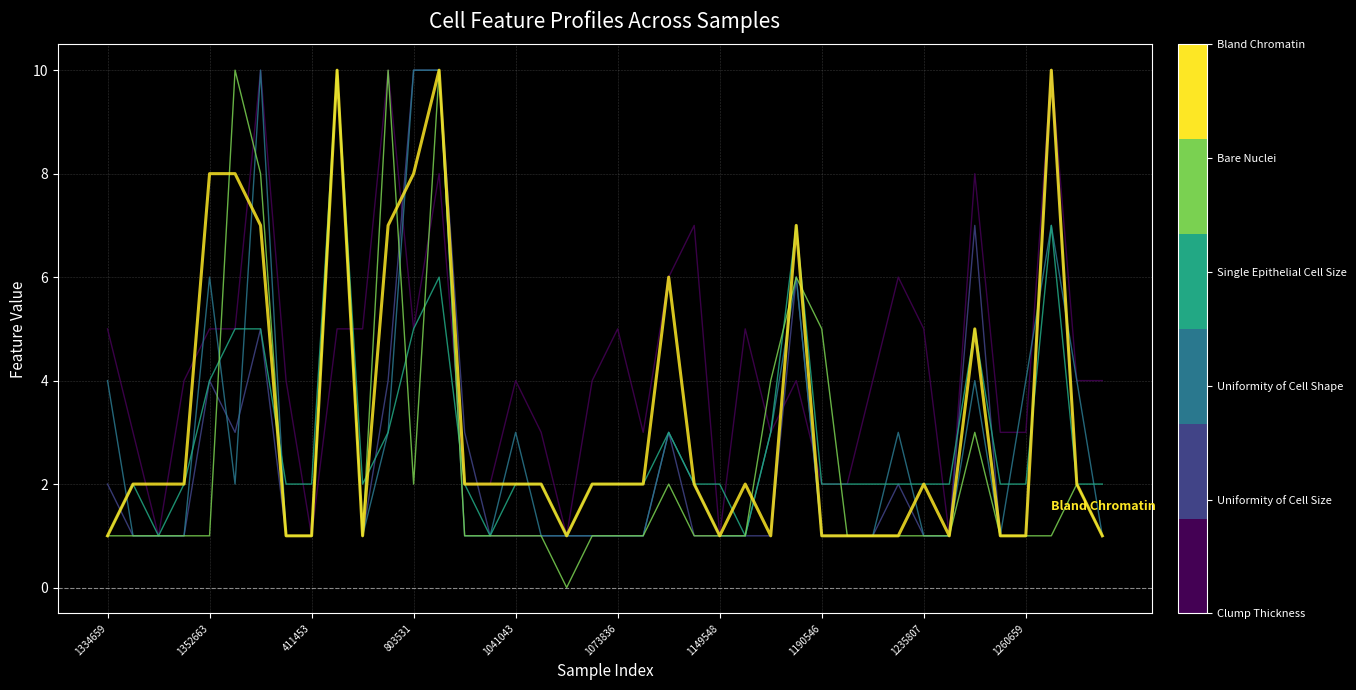

What is the maximum value shown in the chart?

10